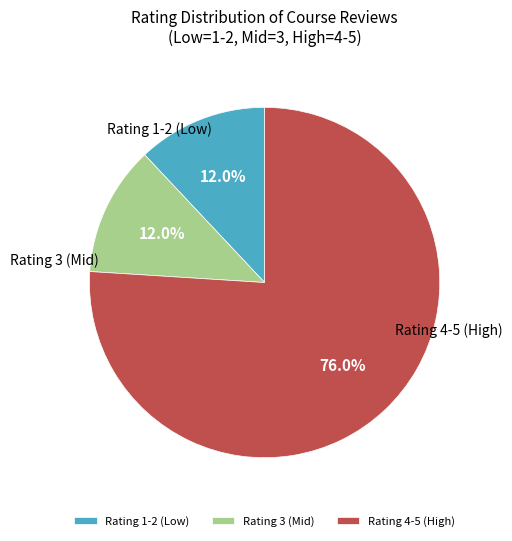

What portion of the pie excludes Rating 1-2 (Low)?

88.0%